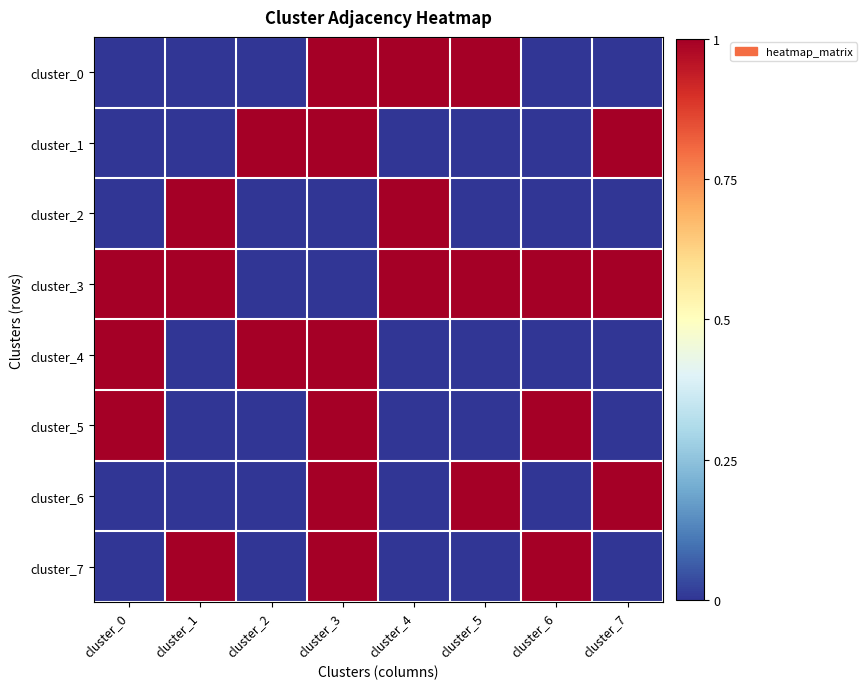

Reading right to left, extract all data points from this chart.

cluster_0: cluster_7=0	cluster_6=0	cluster_5=1	cluster_4=1	cluster_3=1	cluster_2=0	cluster_1=0	cluster_0=0
cluster_1: cluster_7=1	cluster_6=0	cluster_5=0	cluster_4=0	cluster_3=1	cluster_2=1	cluster_1=0	cluster_0=0
cluster_2: cluster_7=0	cluster_6=0	cluster_5=0	cluster_4=1	cluster_3=0	cluster_2=0	cluster_1=1	cluster_0=0
cluster_3: cluster_7=1	cluster_6=1	cluster_5=1	cluster_4=1	cluster_3=0	cluster_2=0	cluster_1=1	cluster_0=1
cluster_4: cluster_7=0	cluster_6=0	cluster_5=0	cluster_4=0	cluster_3=1	cluster_2=1	cluster_1=0	cluster_0=1
cluster_5: cluster_7=0	cluster_6=1	cluster_5=0	cluster_4=0	cluster_3=1	cluster_2=0	cluster_1=0	cluster_0=1
cluster_6: cluster_7=1	cluster_6=0	cluster_5=1	cluster_4=0	cluster_3=1	cluster_2=0	cluster_1=0	cluster_0=0
cluster_7: cluster_7=0	cluster_6=1	cluster_5=0	cluster_4=0	cluster_3=1	cluster_2=0	cluster_1=1	cluster_0=0